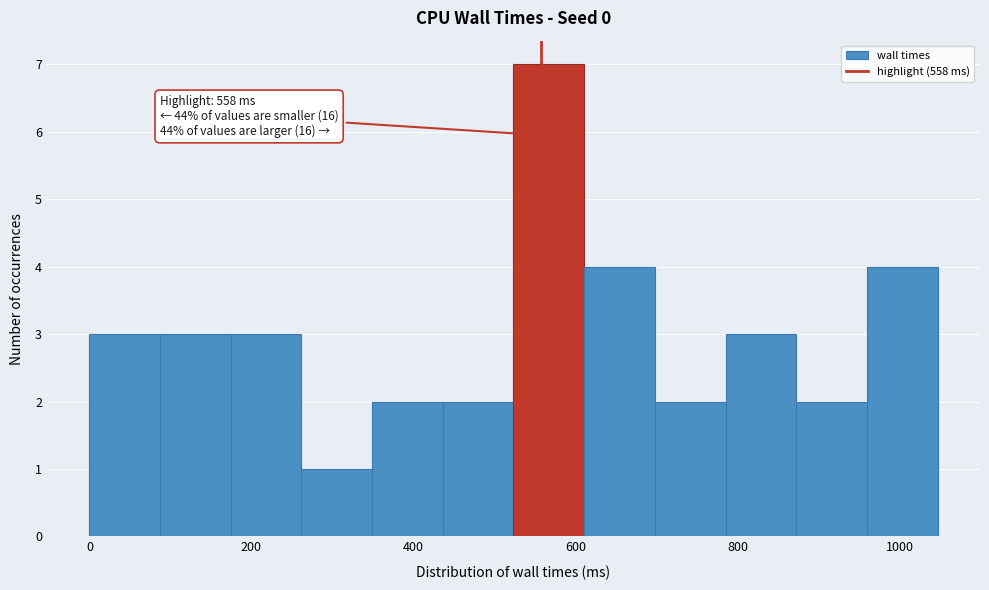

Over which range of the x-axis is the bar tallest?

520 to 620